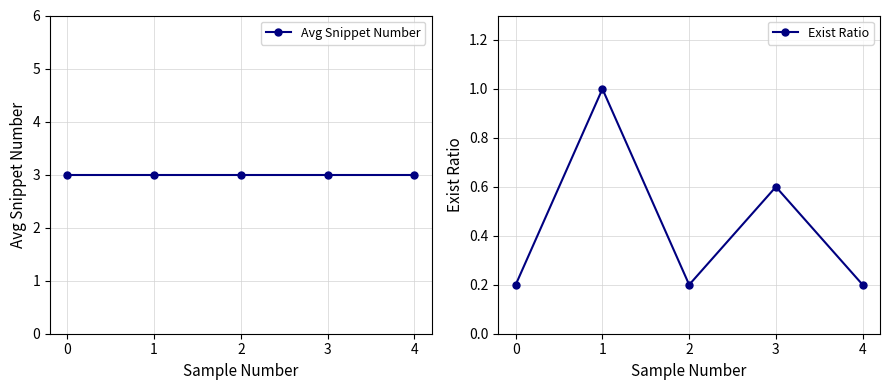

Reading right to left, transcribe all the data shown in this chart.

Avg Snippet Number: 3.0	3.0	3.0	3.0	3.0
Exist Ratio: 0.2	0.6	0.2	1.0	0.2